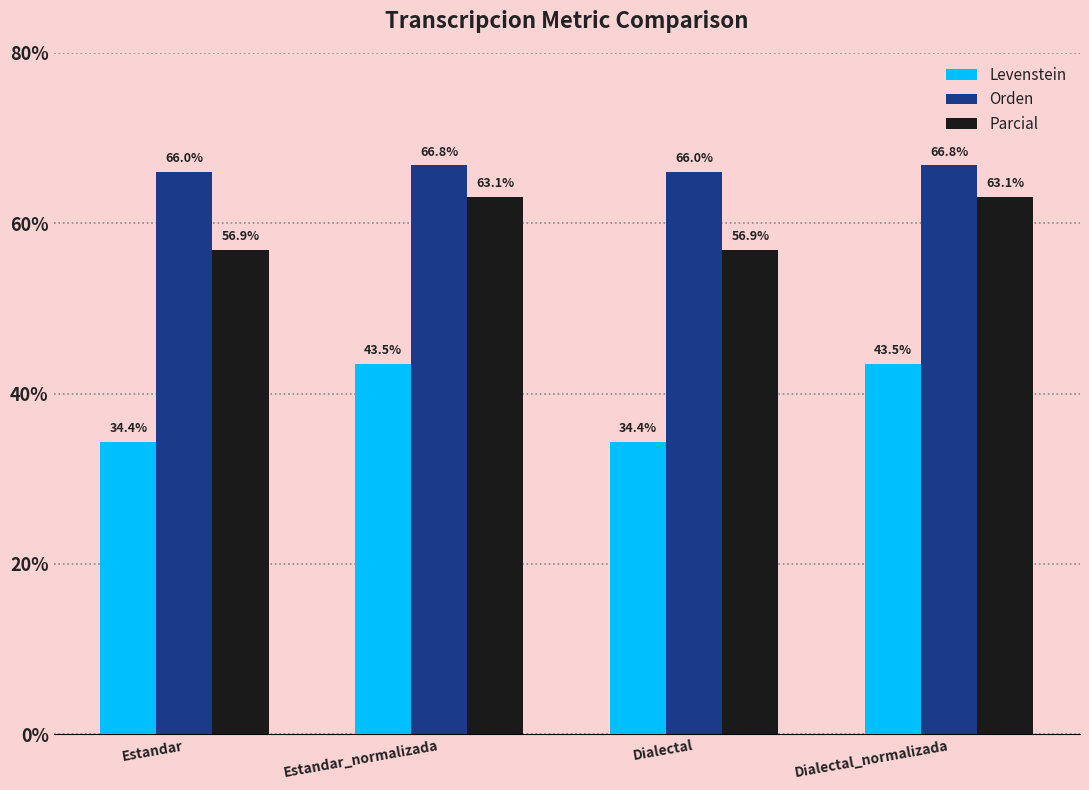

What is the maximum value shown in the chart?

66.8